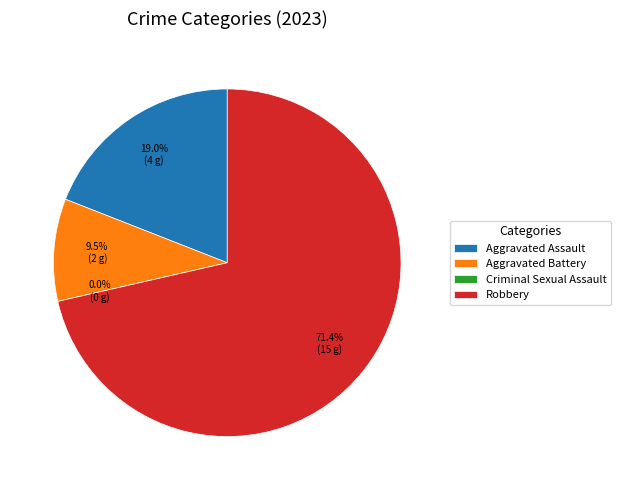

The Aggravated Battery slice represents 20% of the pie. True or false?

False